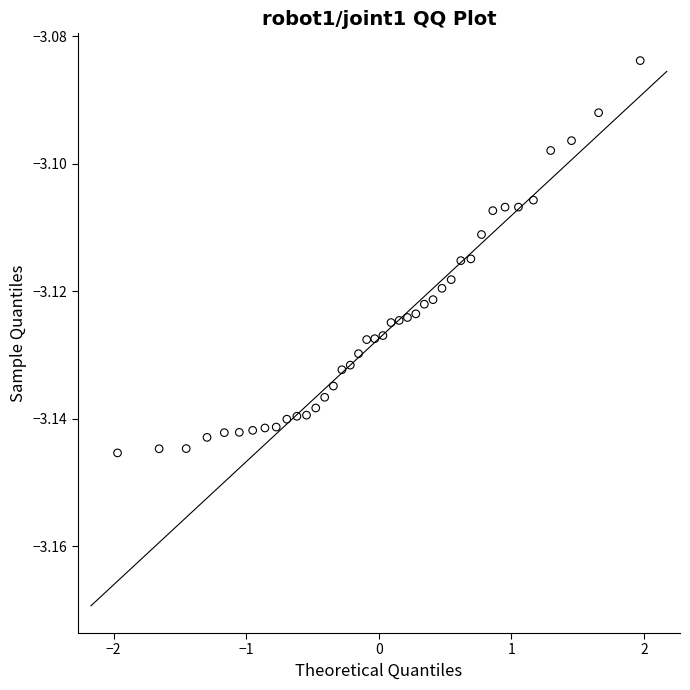

What is the range of X values (max minus min)?

3.9